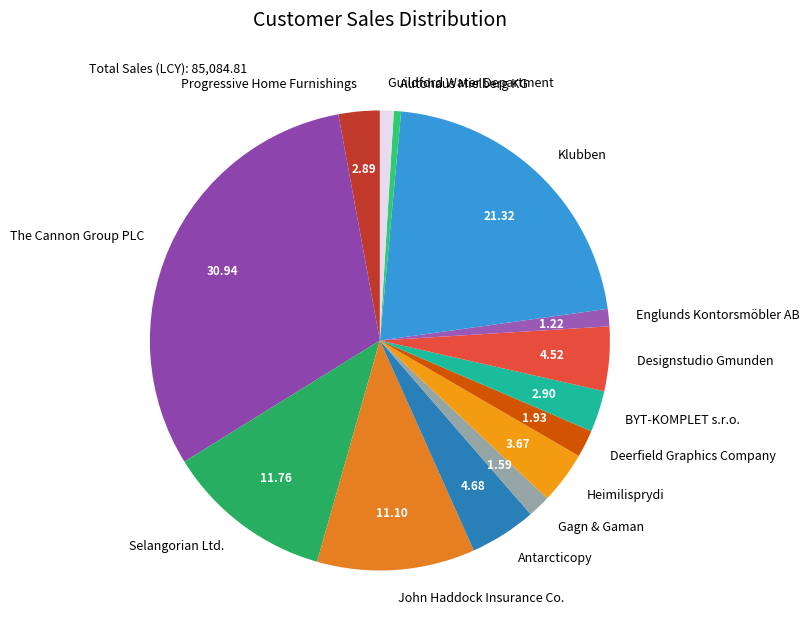

Which has a higher value, BYT-KOMPLET s.r.o. or Antarcticopy?

Antarcticopy